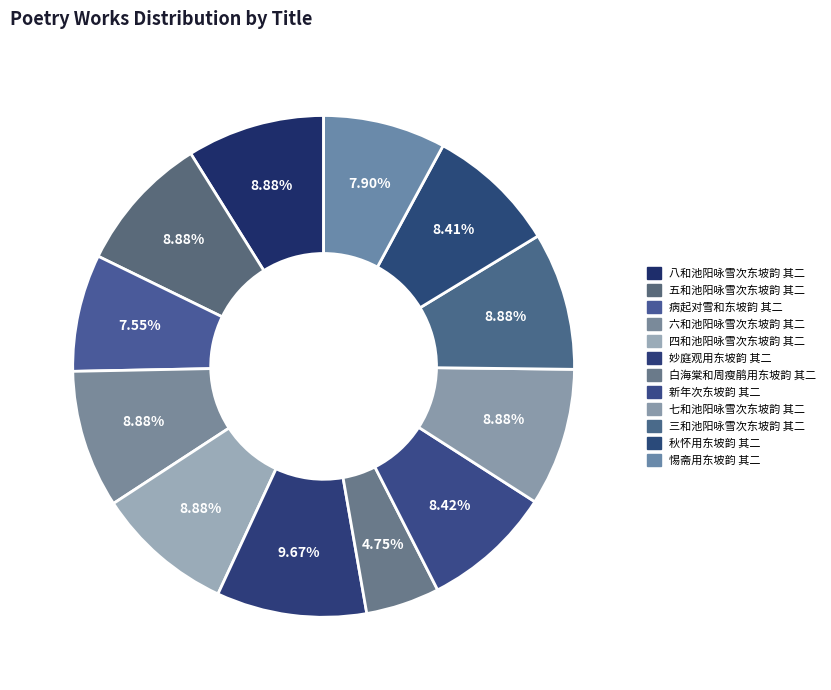

To the nearest percent, what portion does 四和池阳咏雪次东坡韵 其二 represent?

9%